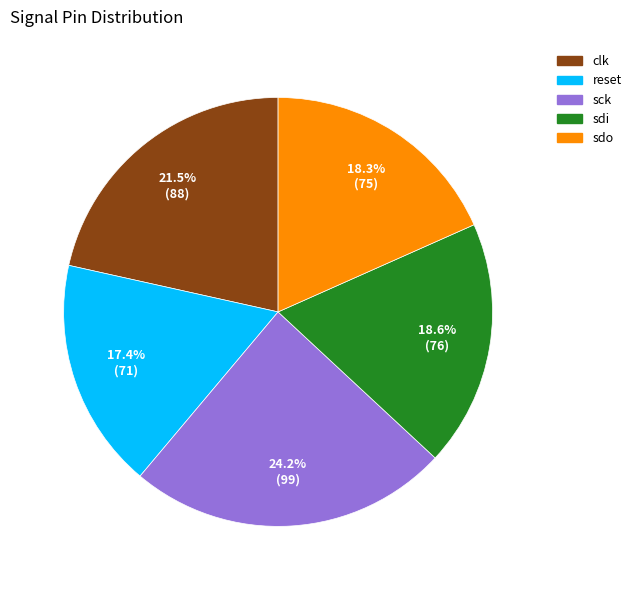

How many segments does this pie chart have?

5